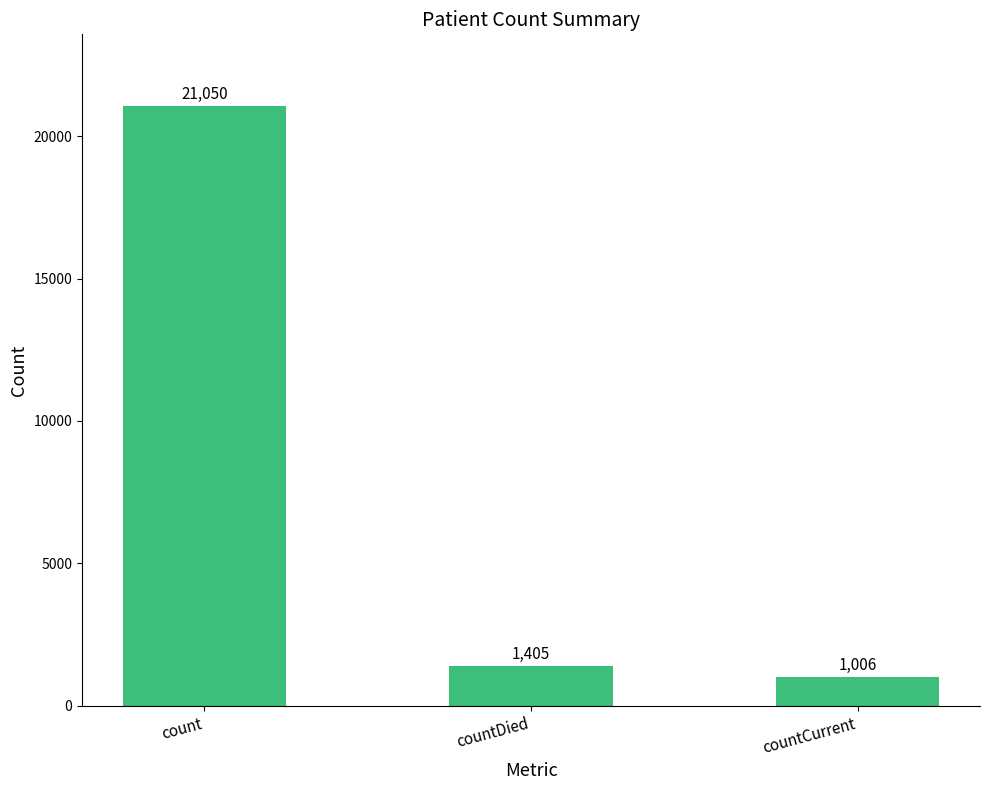

List the labels in order of value, smallest first.

countCurrent, countDied, count